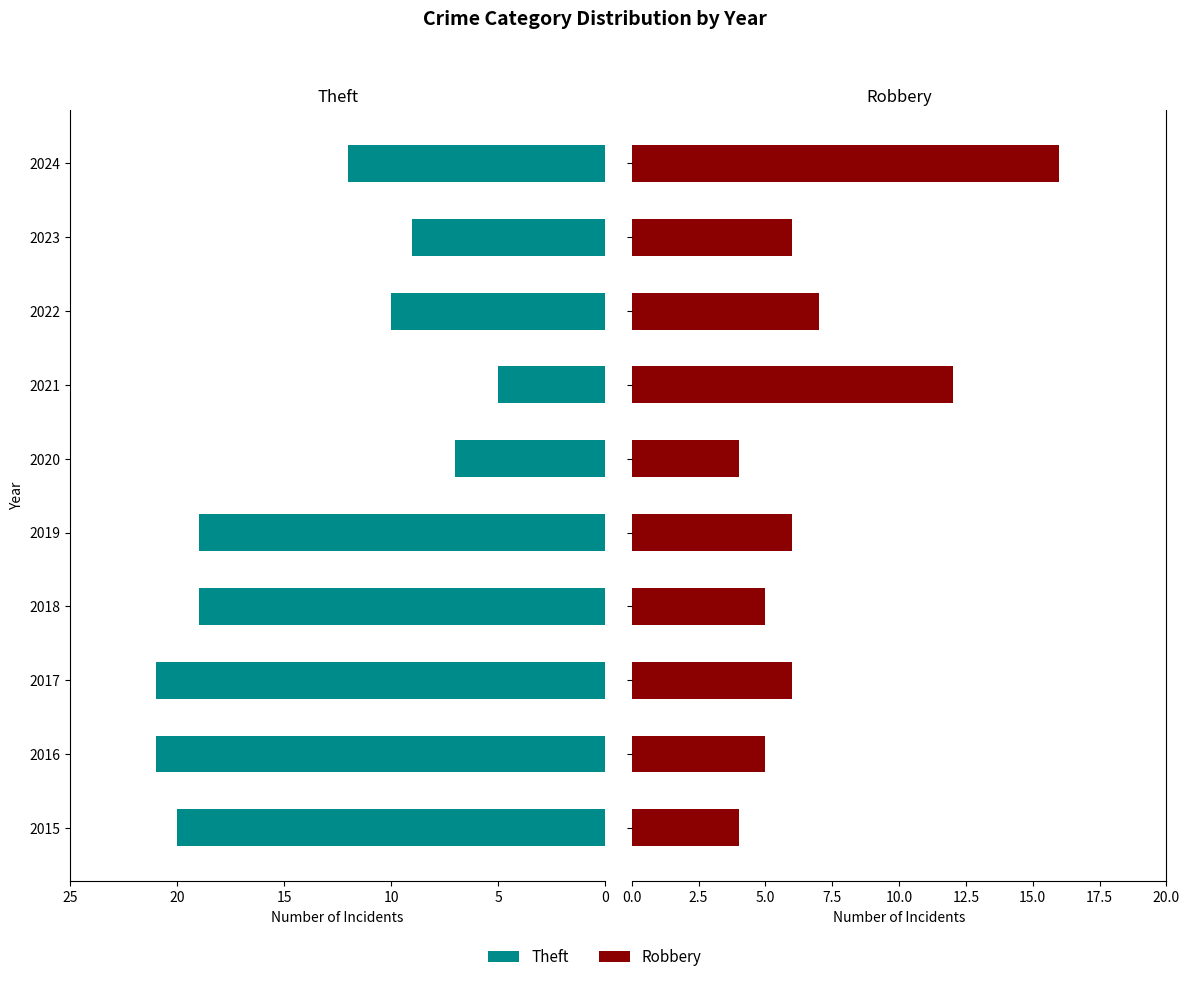

What is the highest value of the Theft series?

21